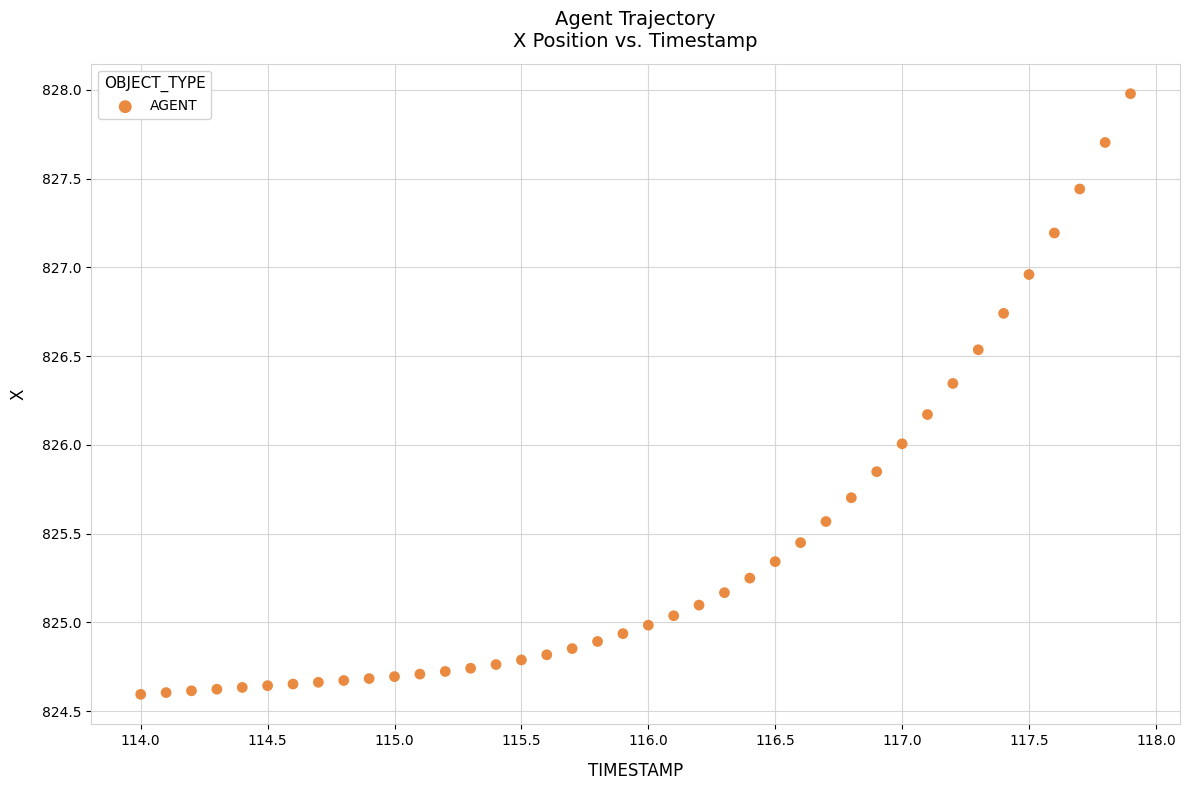

What is the range of Y values (max minus min)?

3.4